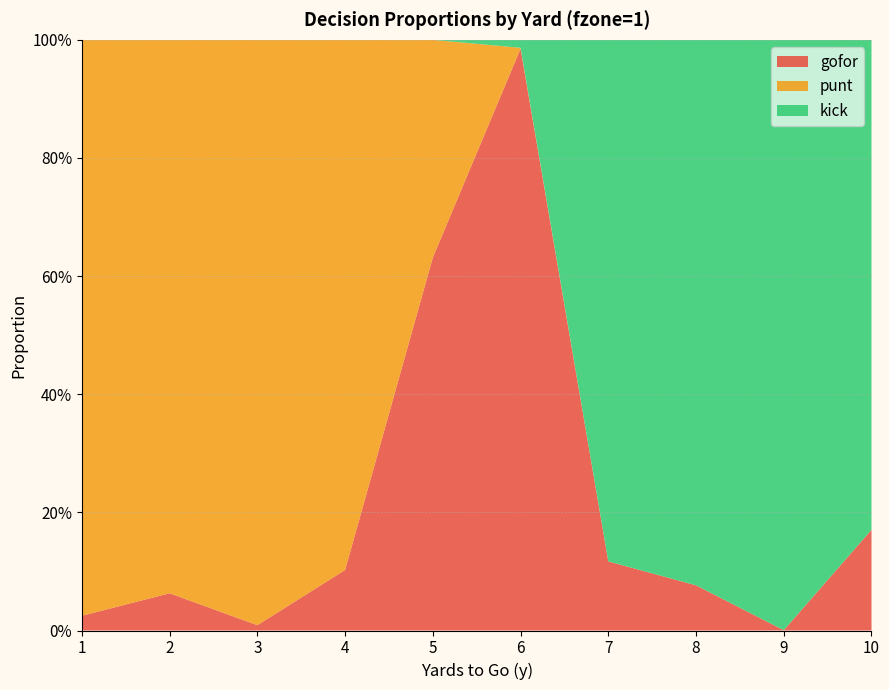

Reading left to right, transcribe all the data shown in this chart.

gofor: 1=0.0	2=0.1	3=0.0	4=0.1	5=0.6	6=1.0	7=0.1	8=0.1	9=0.0	10=0.2
punt: 1=1.0	2=0.9	3=1.0	4=0.9	5=0.4	6=0.0	7=0.0	8=0.0	9=0.0	10=0.0
kick: 1=0.0	2=0.0	3=0.0	4=0.0	5=0.0	6=0.0	7=0.9	8=0.9	9=1.0	10=0.8